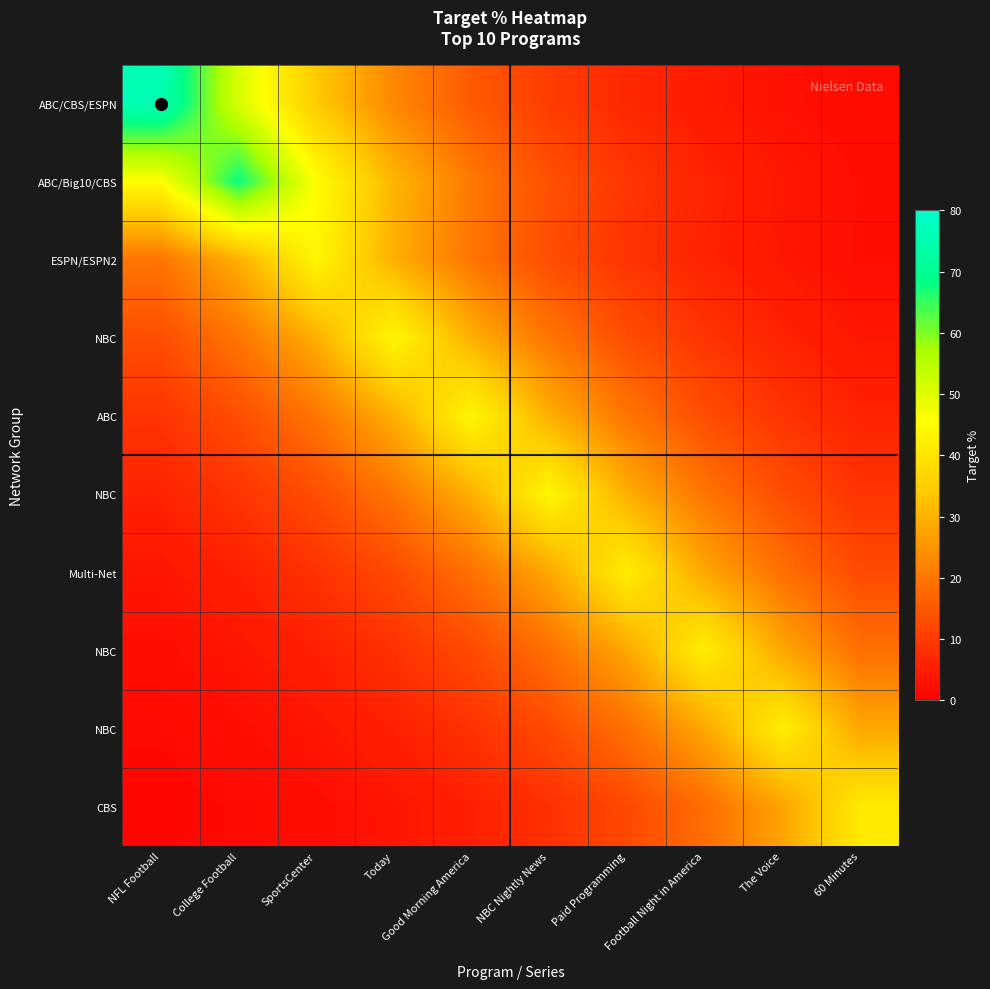

What is the difference between the highest and lowest values at Football Night in America?

37.4